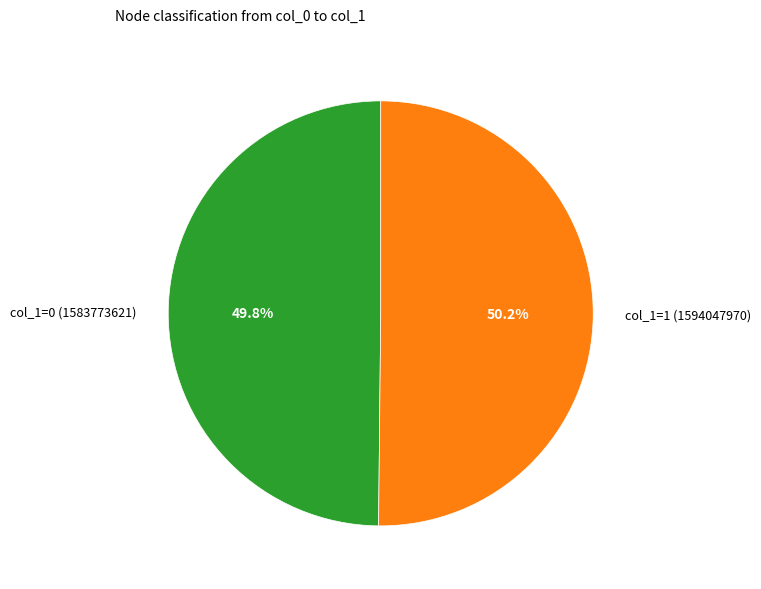

Does any single category account for the majority?

Yes